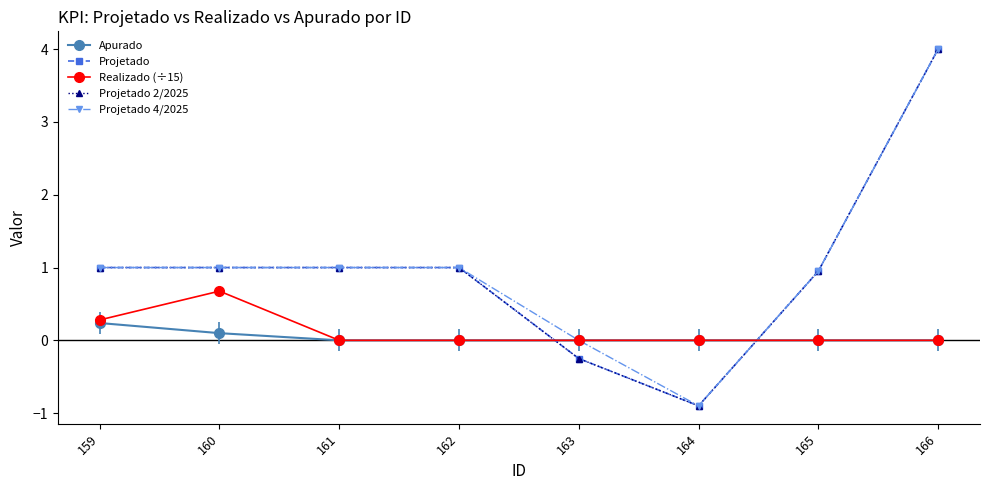

Count the number of data series in this chart.

5